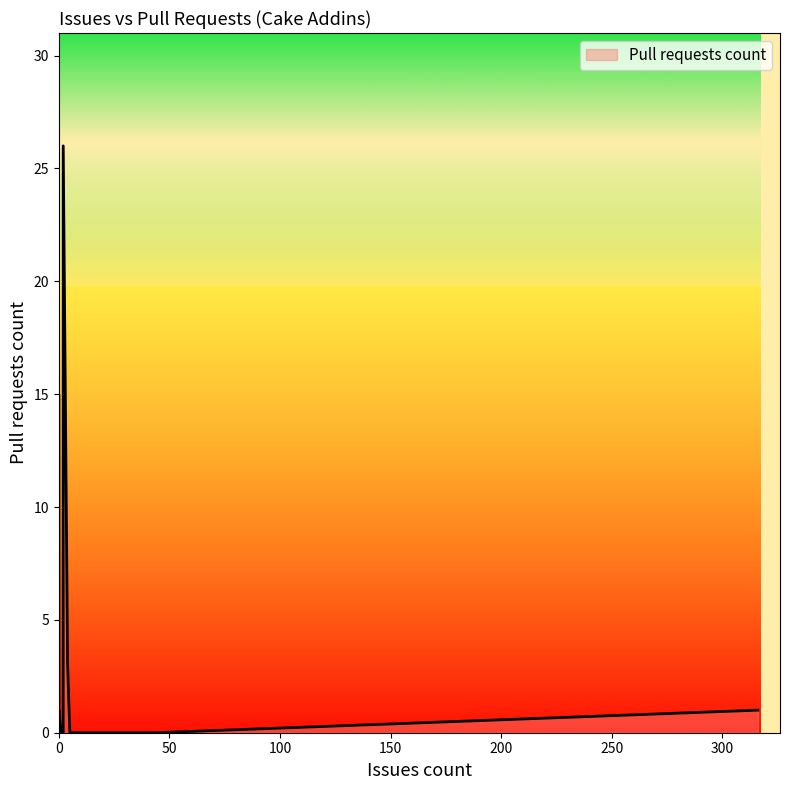

True or false: the data has more than 2 interior local peaks.

False